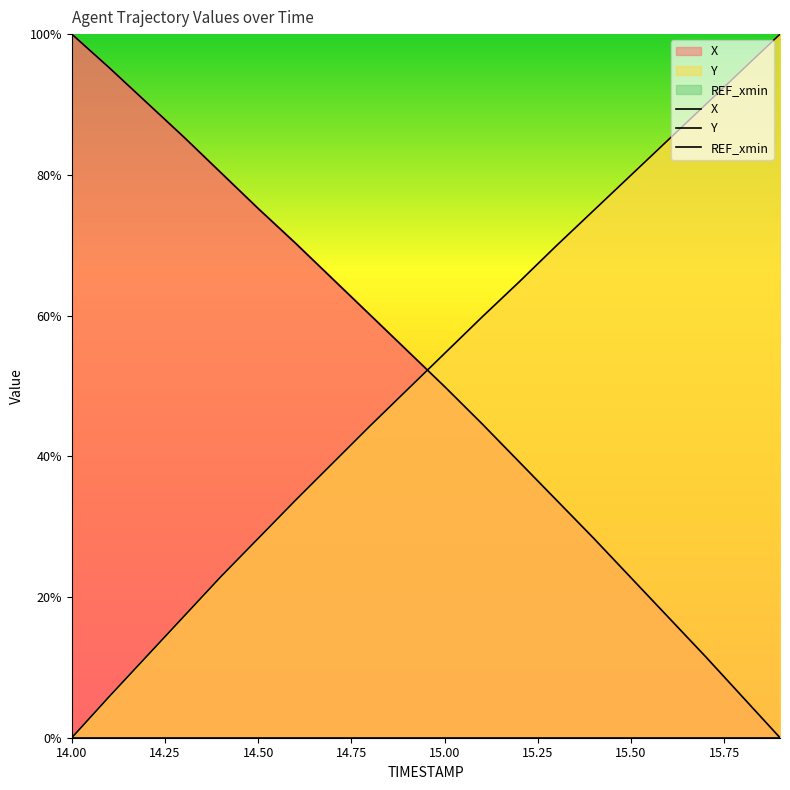

Reading right to left, extract all data points from this chart.

X: 0.0	5.8	11.5	17.1	22.8	28.4	33.8	39.2	44.7	49.9	55.0	60.1	65.2	70.3	75.2	80.3	85.4	90.3	95.2	100.0
Y: 100.0	95.0	90.0	85.0	79.9	74.9	69.9	64.8	59.8	54.6	49.5	44.3	39.0	33.7	28.3	22.9	17.2	11.5	5.8	0.0
REF_xmin: 0.0	0.0	0.0	0.0	0.0	0.0	0.0	0.0	0.0	0.0	0.0	0.0	0.0	0.0	0.0	0.0	0.0	0.0	0.0	0.0